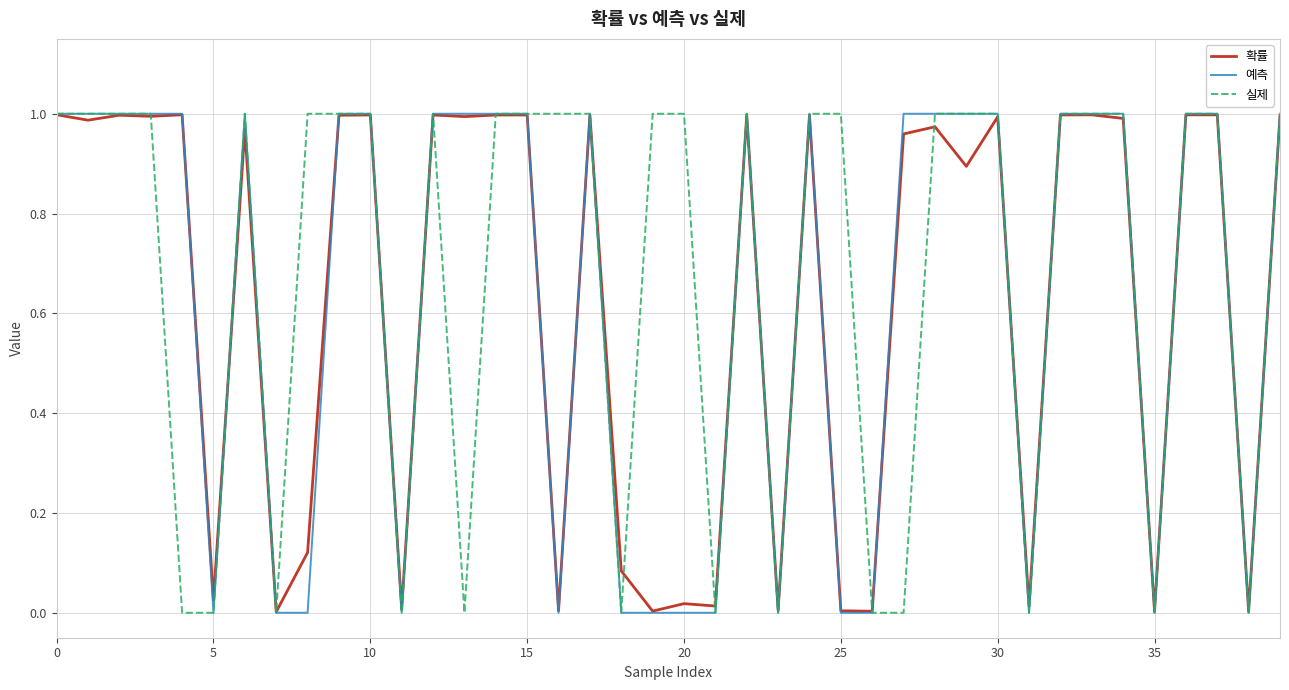

What are all the series names shown in the legend?

확률, 예측, 실제